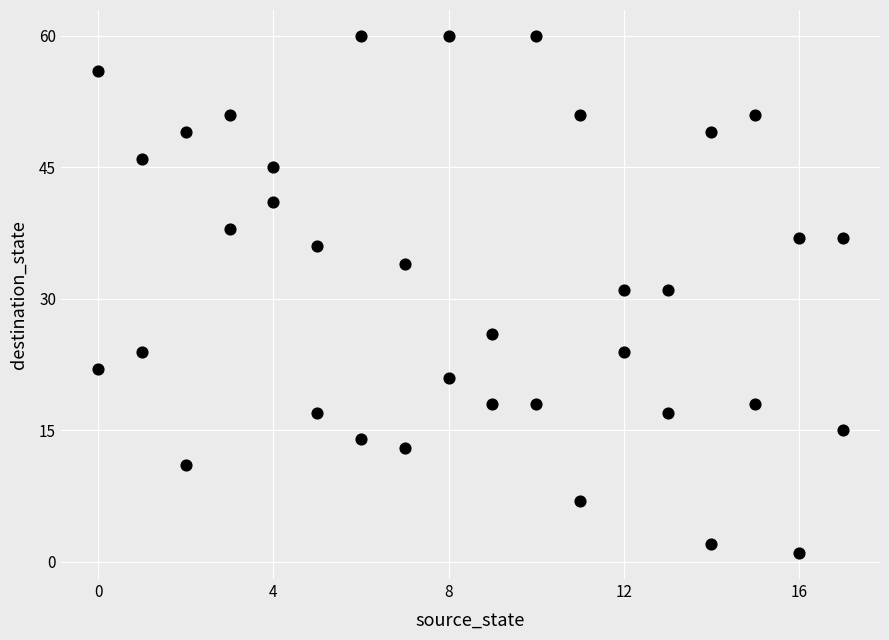

What is the range of Y values (max minus min)?

59